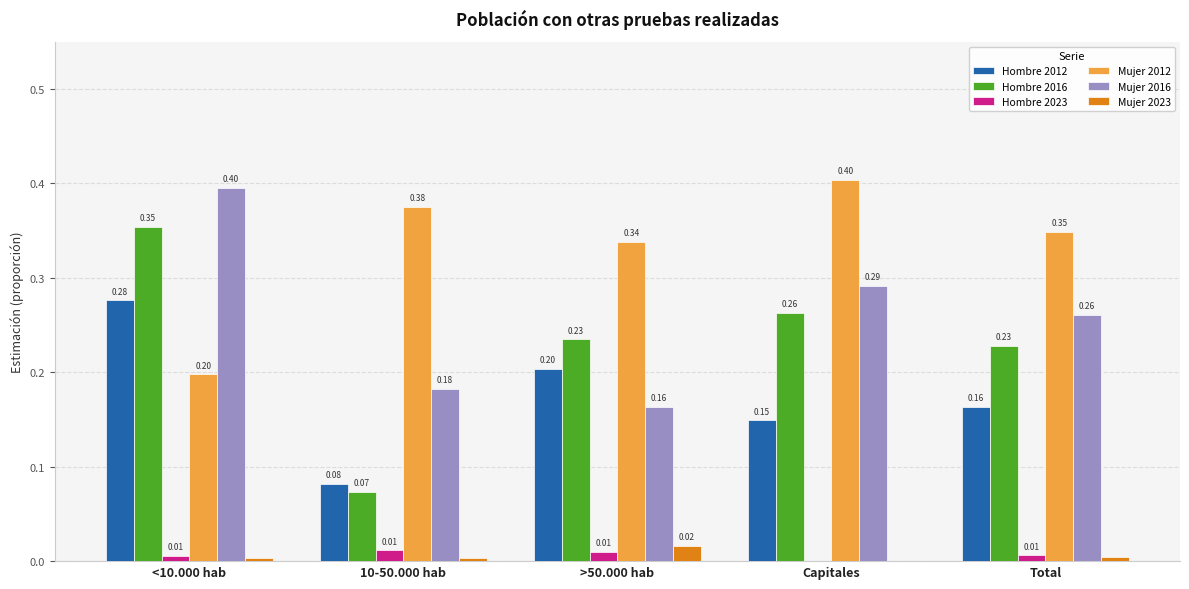

Which series has the largest total across all categories?

Mujer 2012